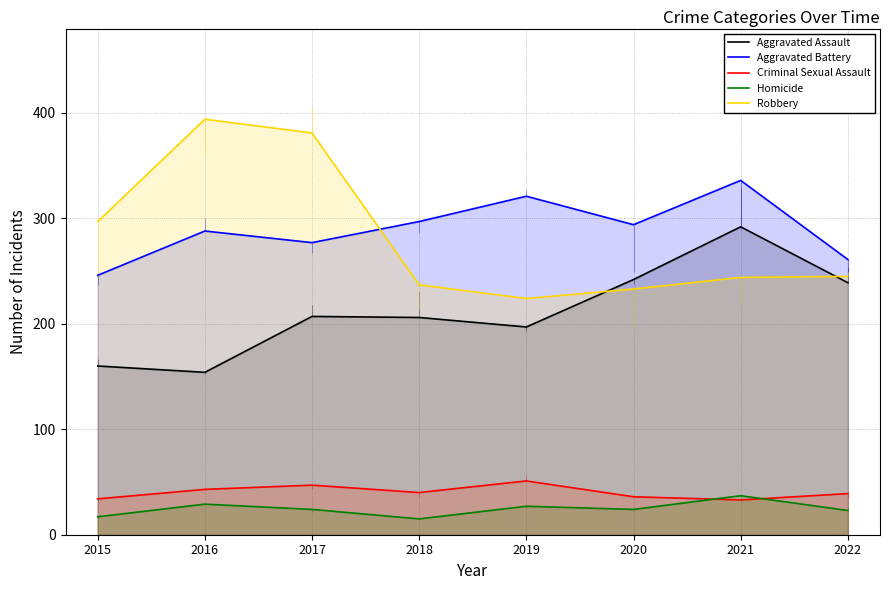

At which label does Aggravated Assault first exceed 207?

2020